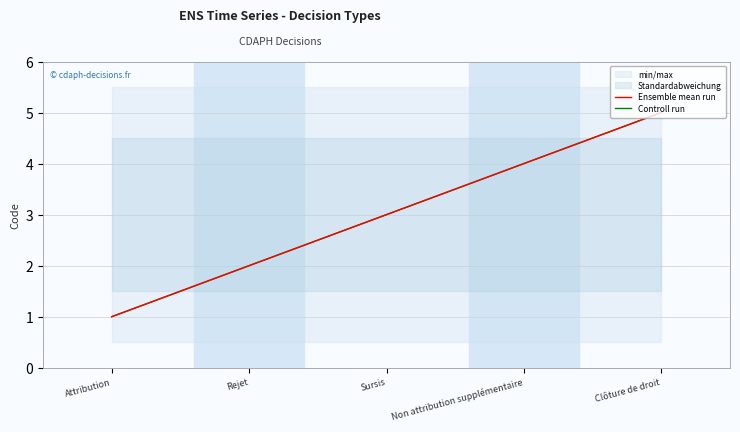

Reading left to right, extract all data points from this chart.

Ensemble mean run: 1	2	3	4	5
Controll run: 1	2	3	4	5